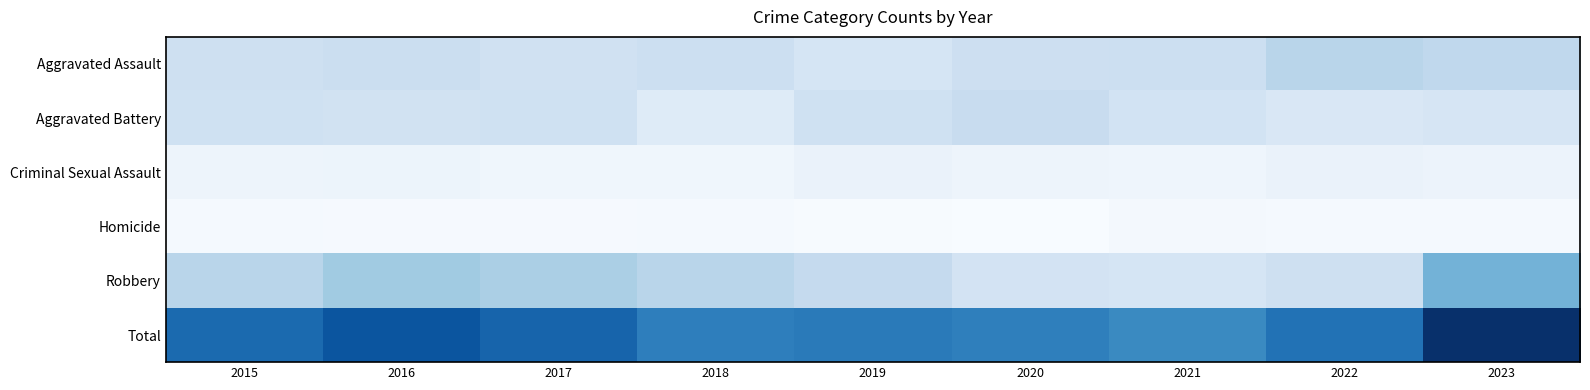

Reading left to right, transcribe all the data shown in this chart.

Aggravated Assault: 2015=110	2016=118	2017=105	2018=115	2019=92	2020=113	2021=115	2022=154	2023=143
Aggravated Battery: 2015=108	2016=102	2017=108	2018=67	2019=108	2020=125	2021=100	2022=81	2023=90
Criminal Sexual Assault: 2015=28	2016=30	2017=21	2018=21	2019=35	2020=28	2021=26	2022=36	2023=31
Homicide: 2015=9	2016=7	2017=8	2018=10	2019=5	2020=2	2021=13	2022=9	2023=9
Robbery: 2015=154	2016=194	2017=178	2018=155	2019=135	2020=97	2021=91	2022=111	2023=253
Total: 2015=409	2016=451	2017=420	2018=368	2019=375	2020=365	2021=345	2022=391	2023=526